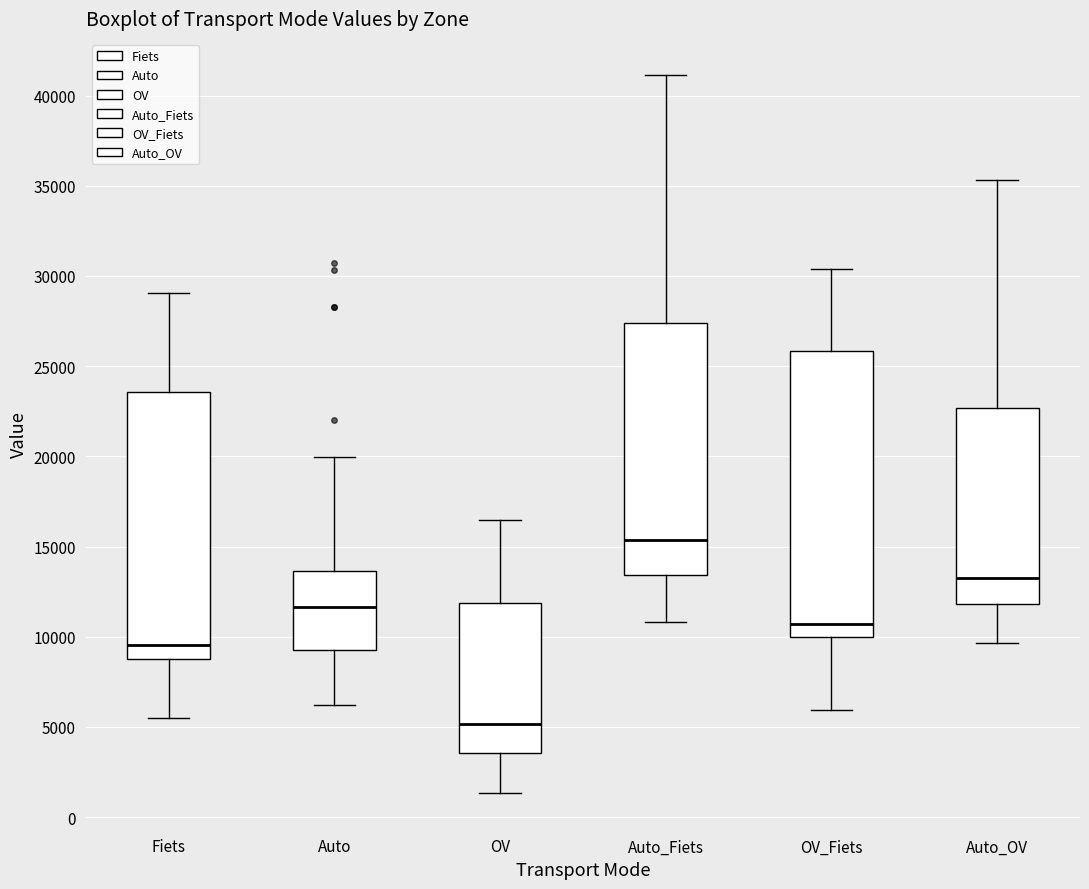

Reading left to right, transcribe this box plot: for each box, give where its median line is, the range the box spans, and where its two whiskers end, as read against the y-axis. The values are not printed on the chart, so give them approximately, as read against the axis.

Fiets: median 9500, box 9000 to 23500, whiskers 5500 to 29000
Auto: median 11500, box 9500 to 13500, whiskers 6000 to 20000
OV: median 5000, box 3500 to 12000, whiskers 1500 to 16500
Auto_Fiets: median 15500, box 13500 to 27500, whiskers 11000 to 41000
OV_Fiets: median 10500, box 10000 to 26000, whiskers 6000 to 30500
Auto_OV: median 13000, box 12000 to 22500, whiskers 9500 to 35500